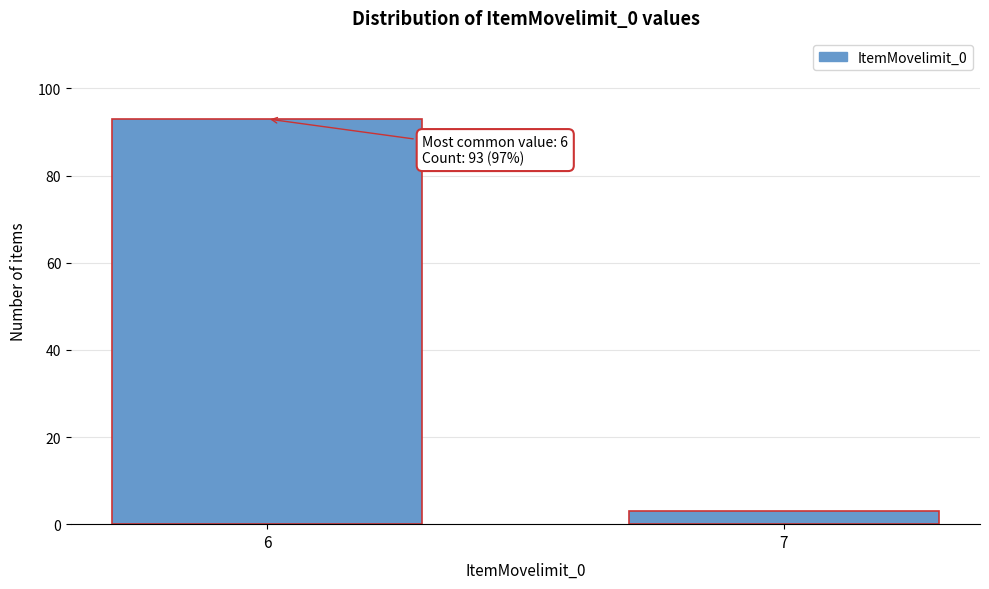

Reading left to right, extract all data points from this chart.

93	3